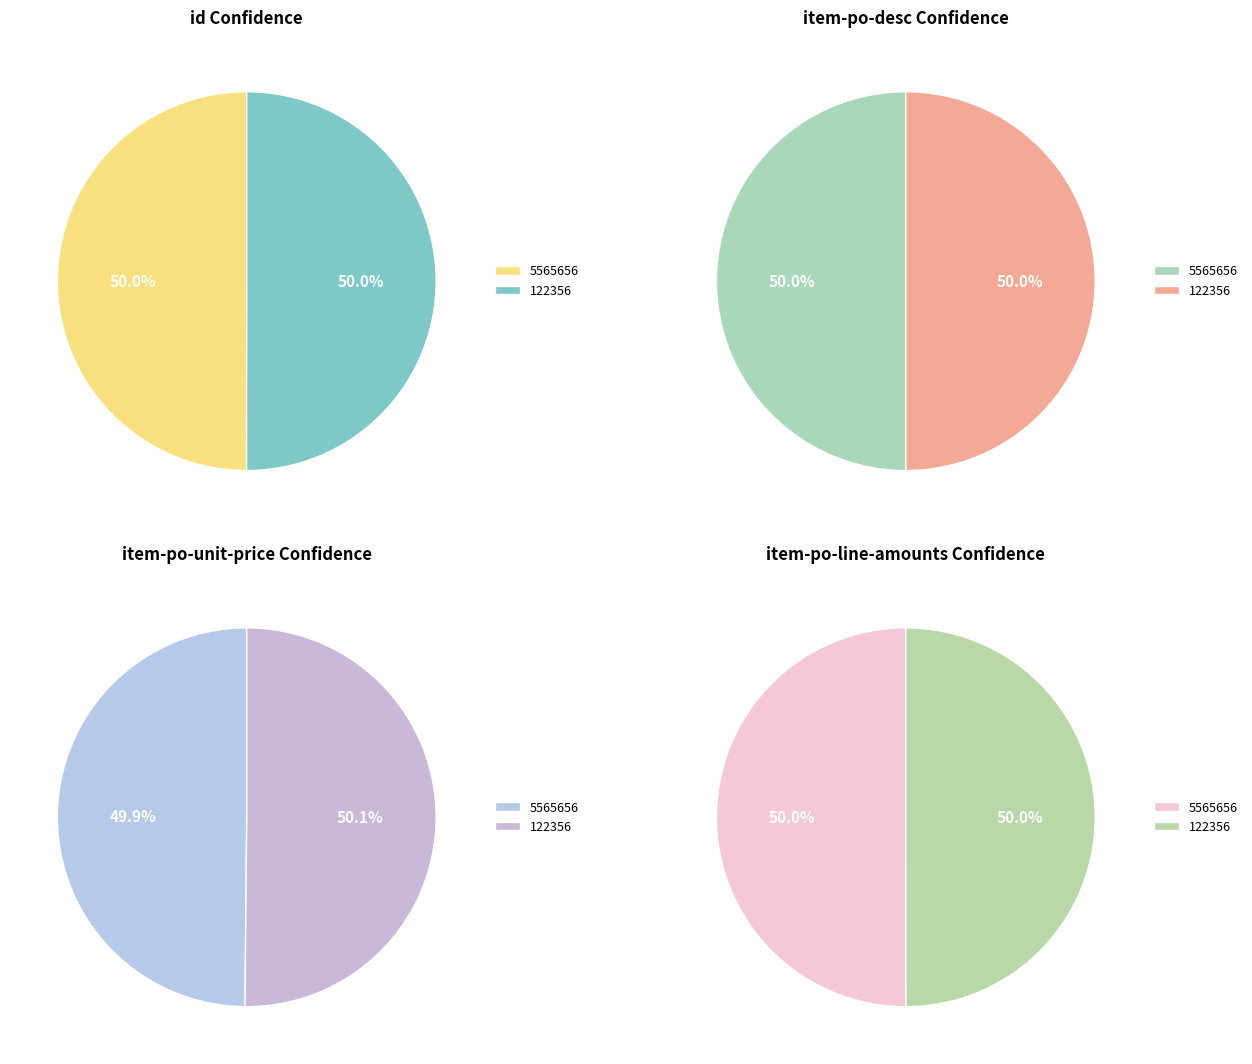

What is the total percentage of 122356 and 5565656?

100.0%